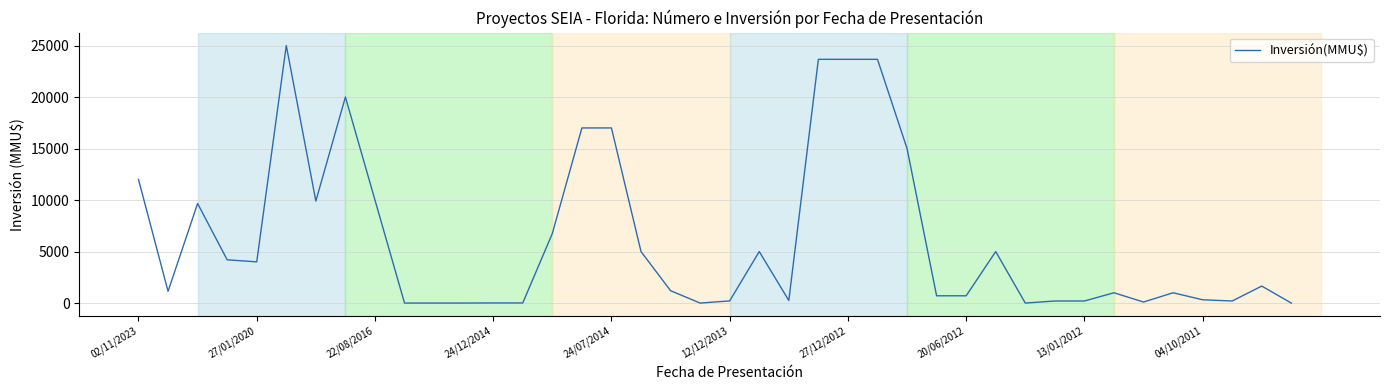

What is the maximum value shown in the chart?

25000